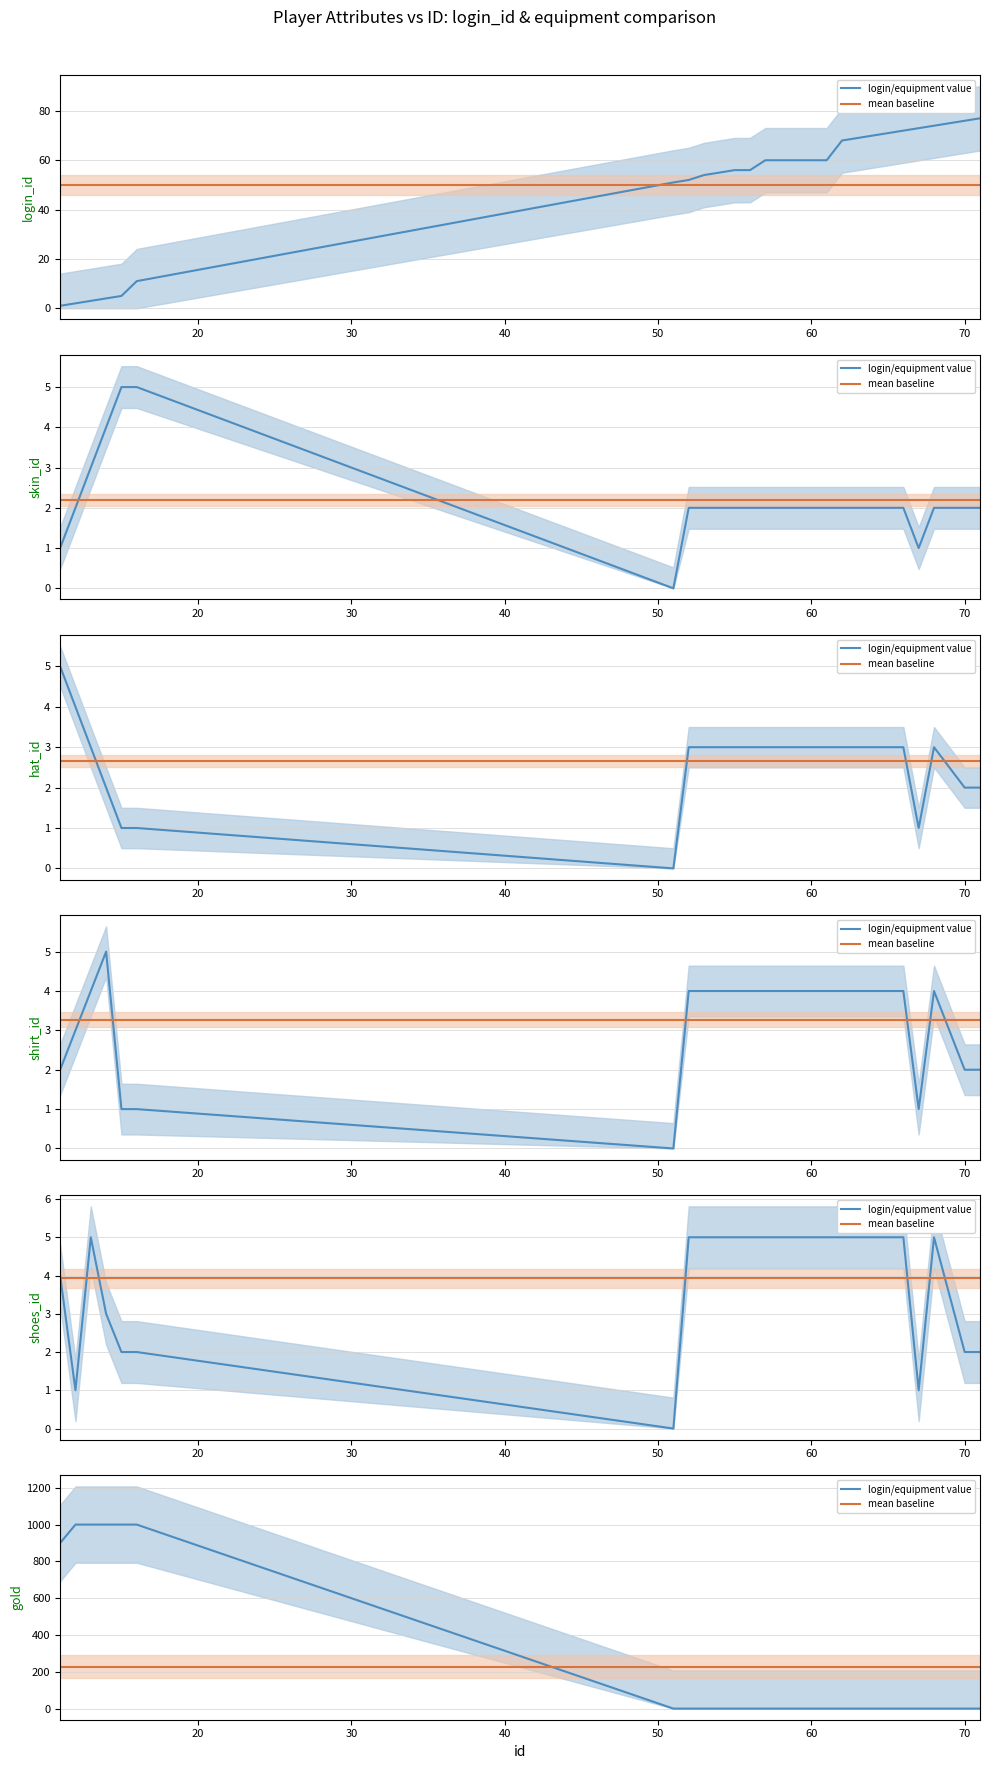

The mean baseline series shows 226.9 at 60. True or false?

True